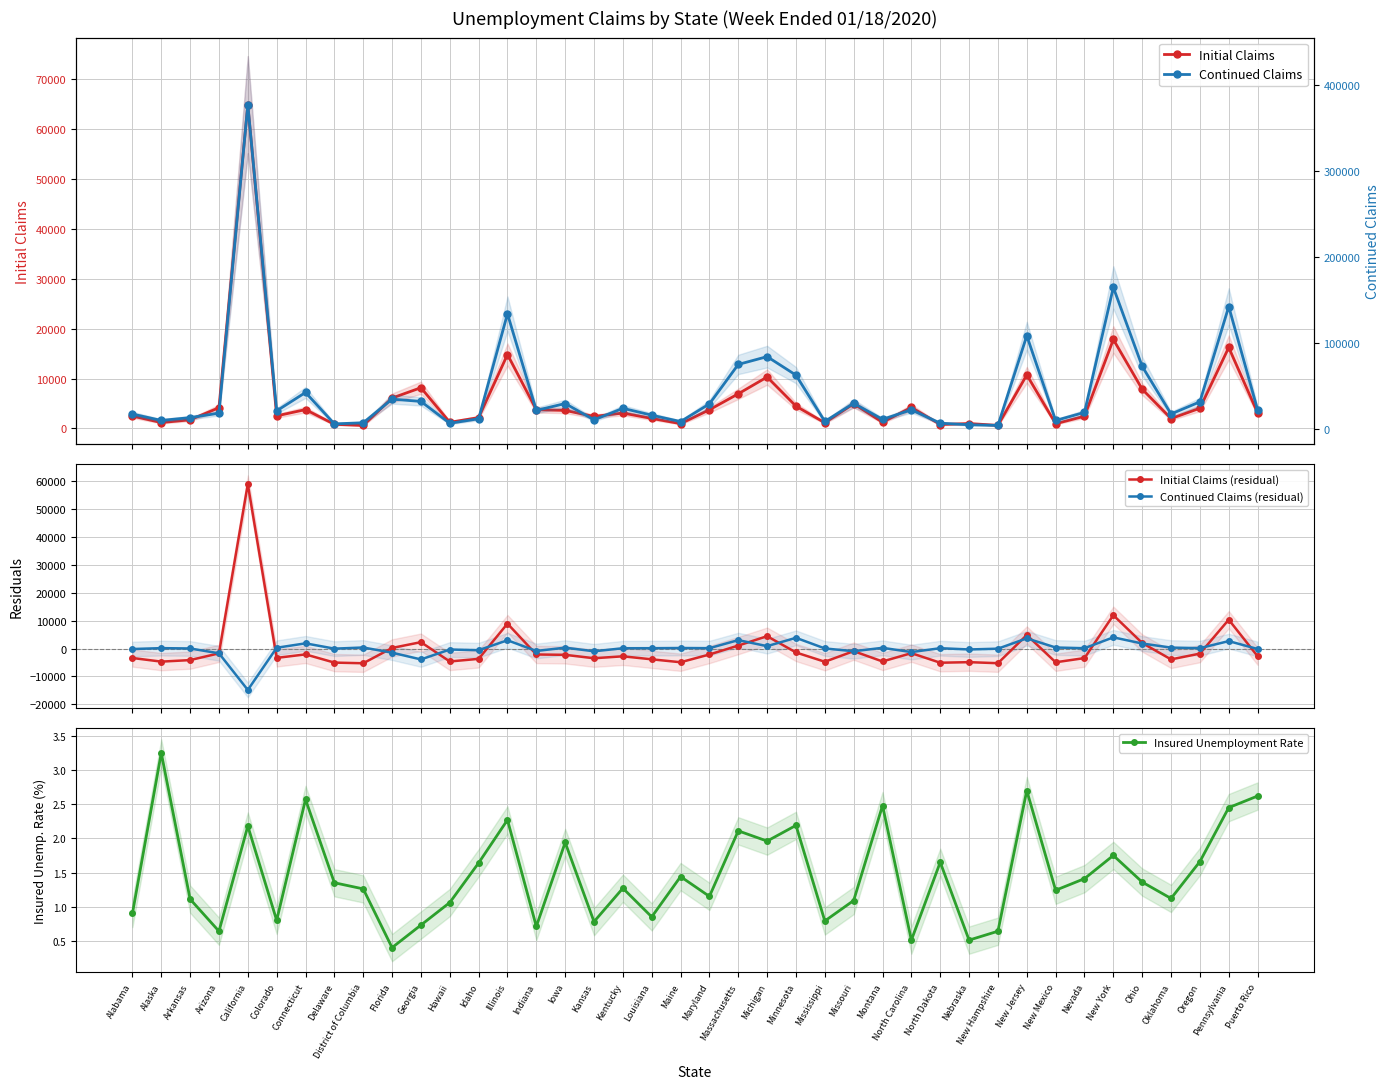

At how many categories does at least one series exceed 77904?

6